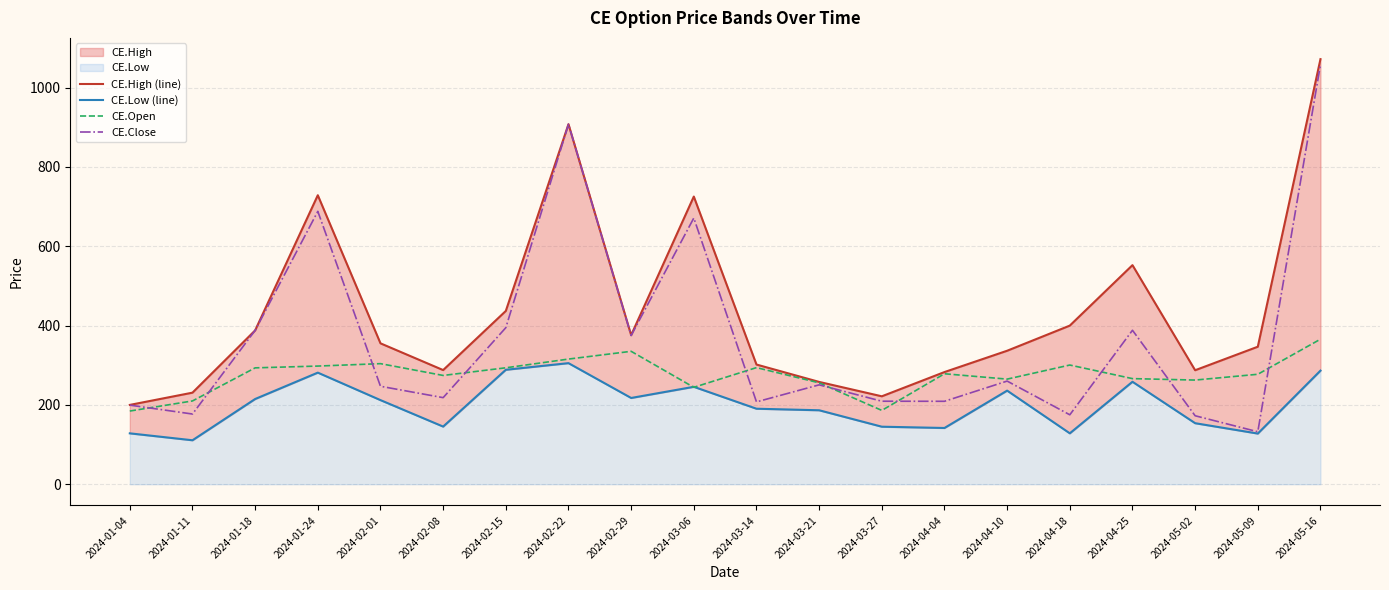

What is the highest value of the CE.High (line) series?

1072.0